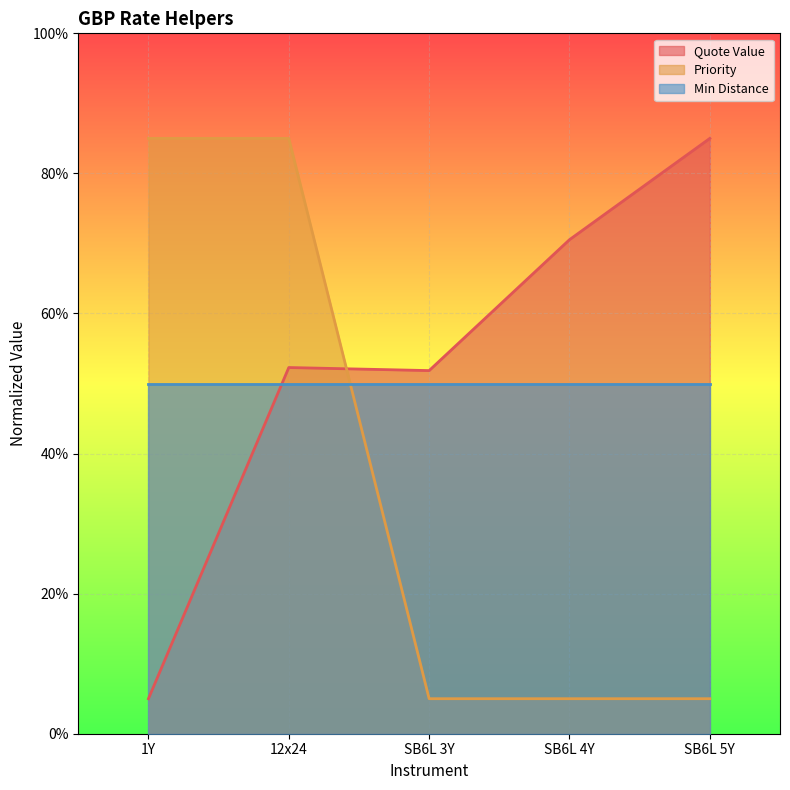

Is it true that Priority equals 5.0 at SB6L 3Y?

True